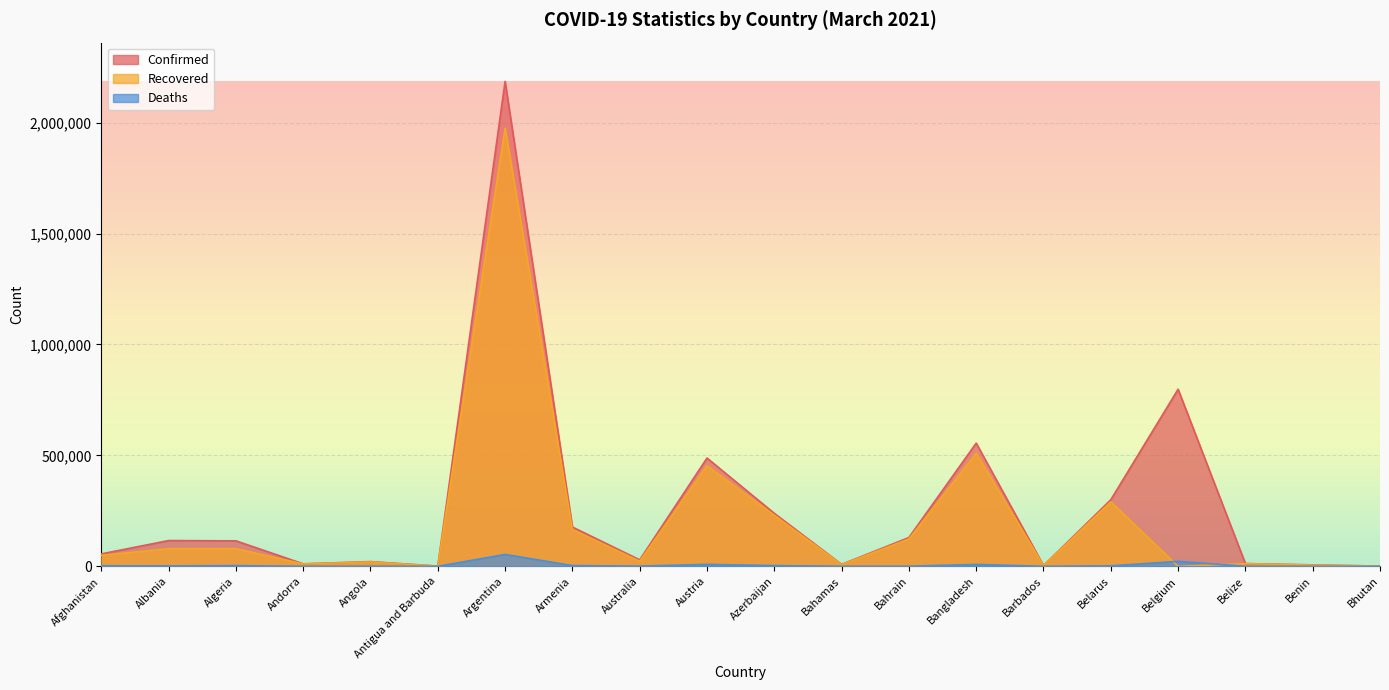

How many lines are shown in the chart?

3